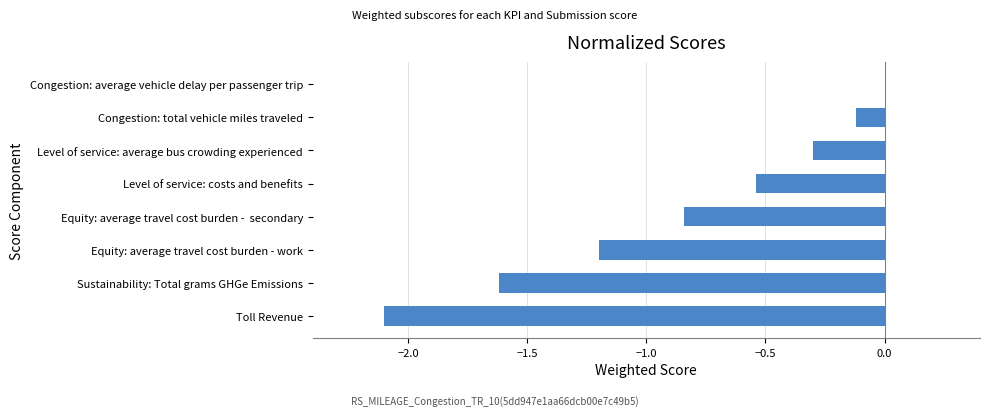

What is the sum of all values?

-6.7